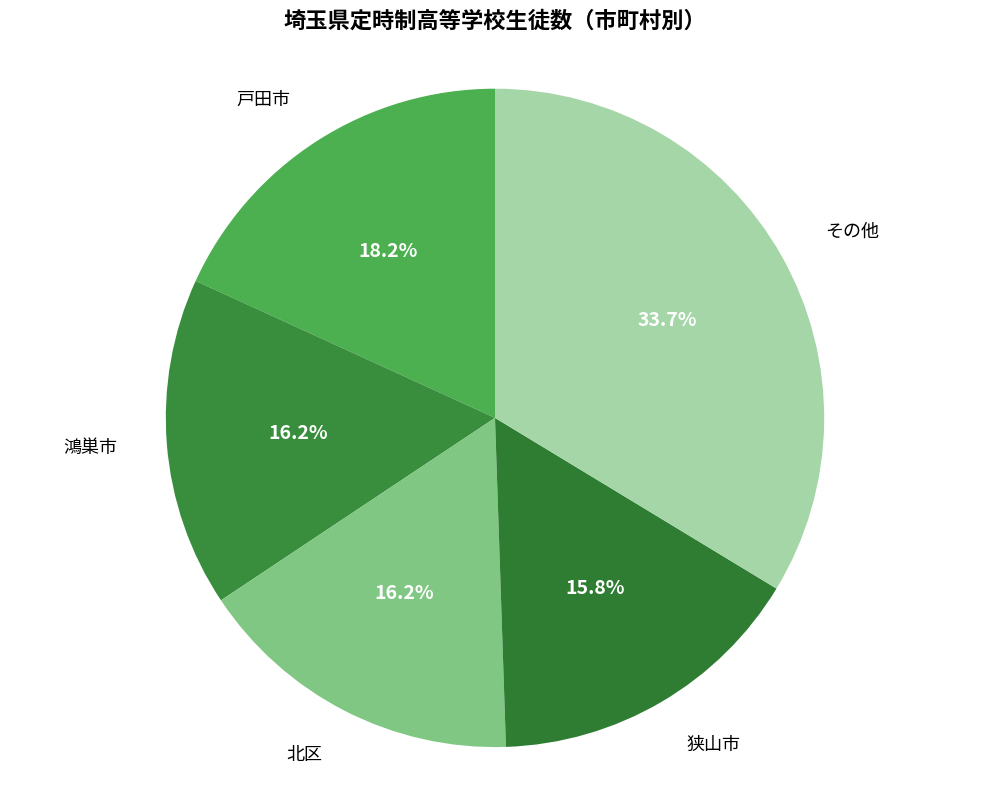

How many slices are in this pie chart?

5